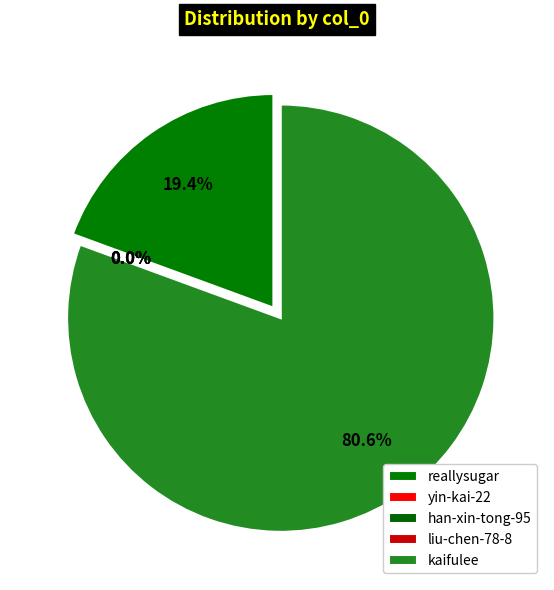

True or false: yin-kai-22 accounts for 10% of the total.

False